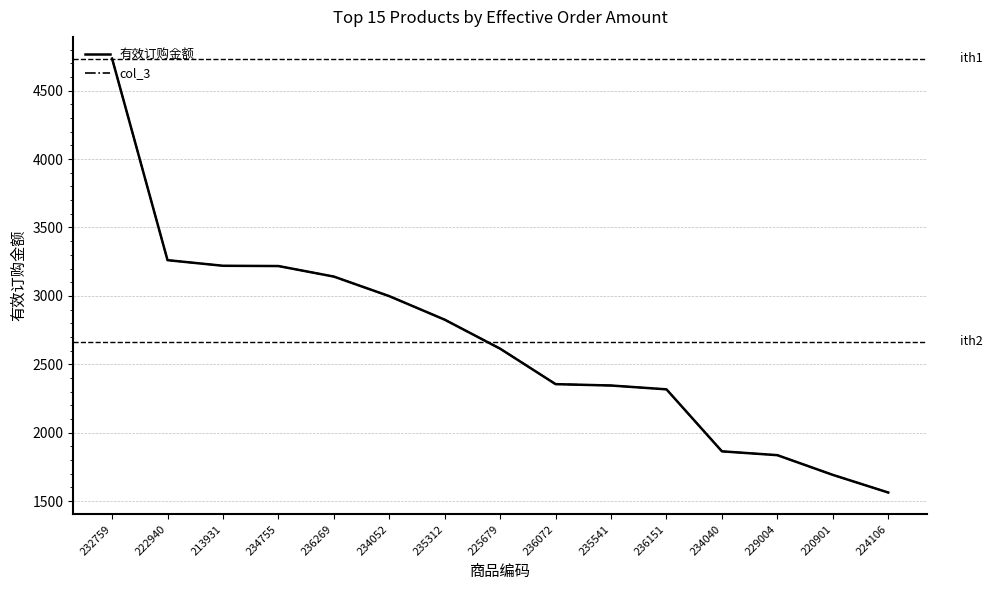

Rank the categories by col_3 value from lowest to highest.

224106, 220901, 229004, 234040, 236151, 235541, 236072, 225679, 235312, 234052, 236269, 234755, 213931, 222940, 232759